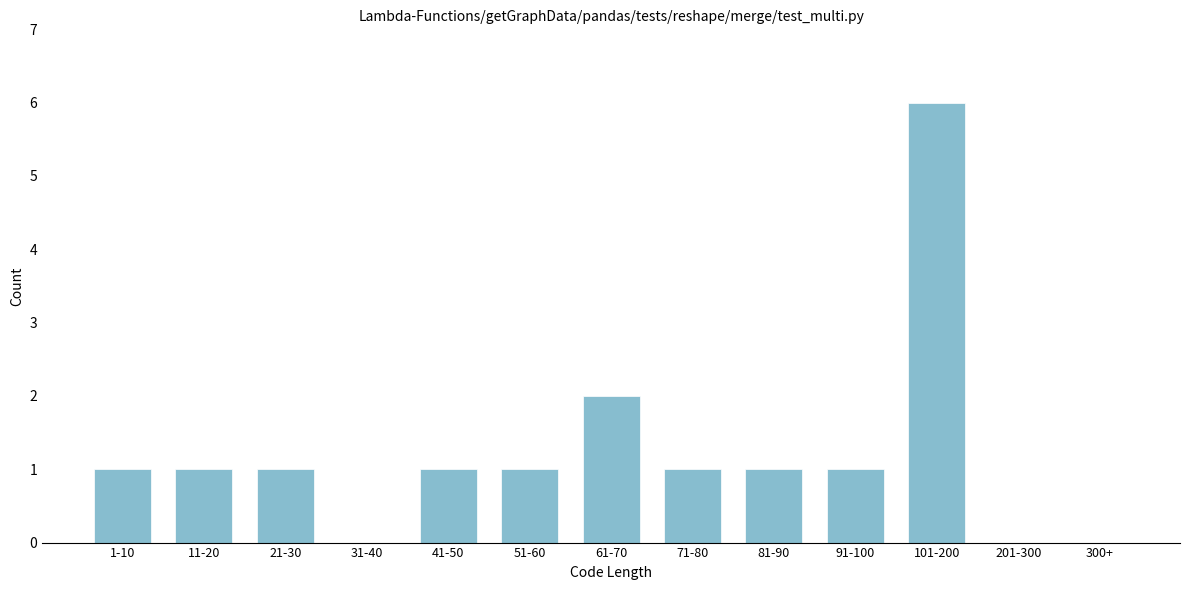

Reading left to right, what are all the values shown in this chart?

1-10=1	11-20=1	21-30=1	31-40=0	41-50=1	51-60=1	61-70=2	71-80=1	81-90=1	91-100=1	101-200=6	201-300=0	300+=0